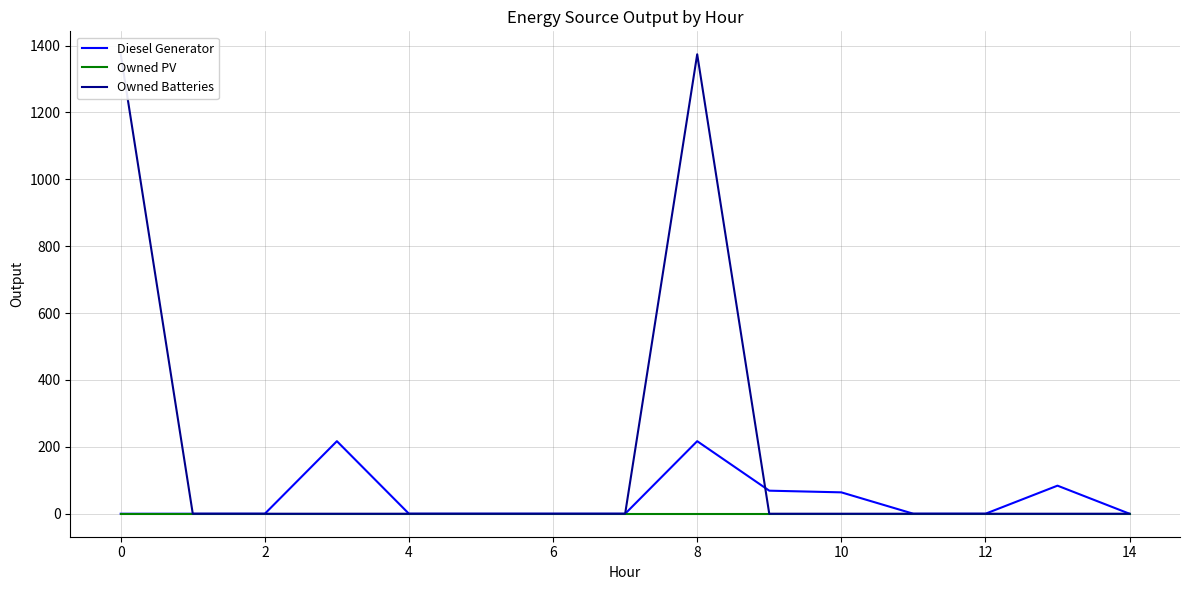

List the series in order of their peak value, highest first.

Owned Batteries, Diesel Generator, Owned PV